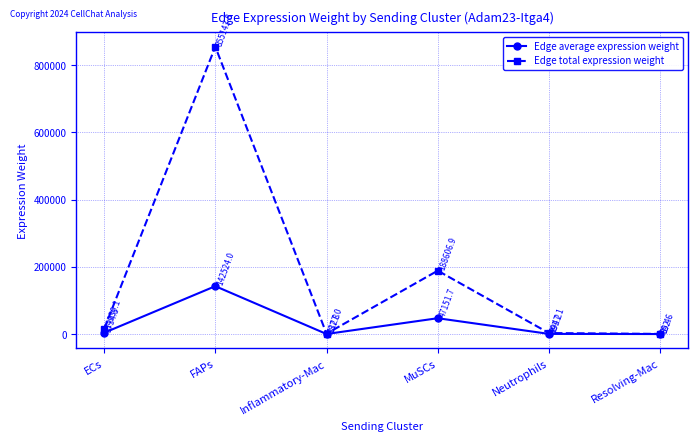

How many data points in Edge average expression weight are above 3734?

3